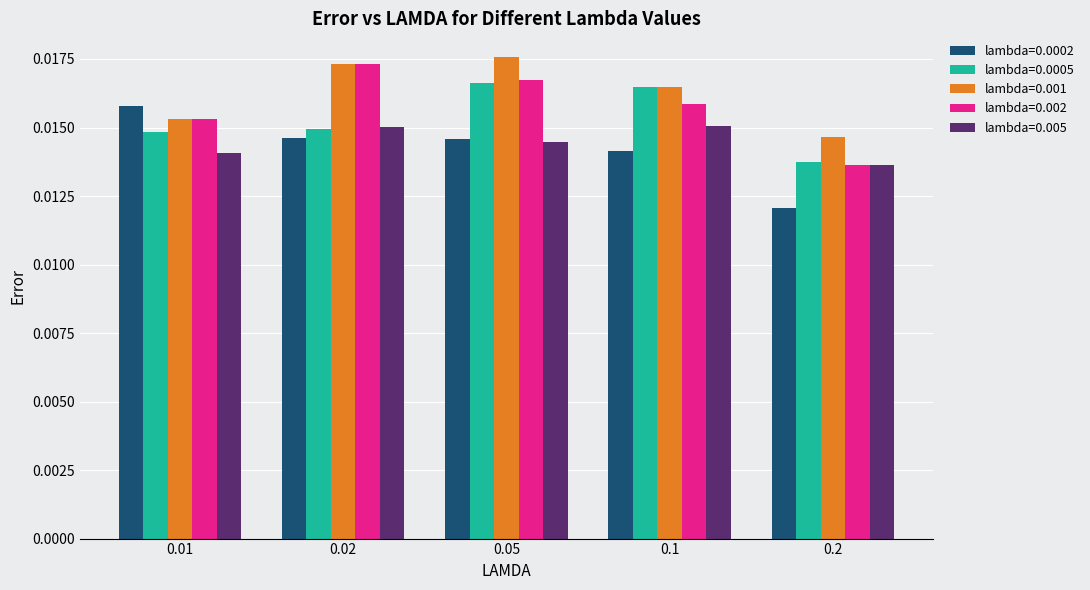

How many series are shown in this chart?

5